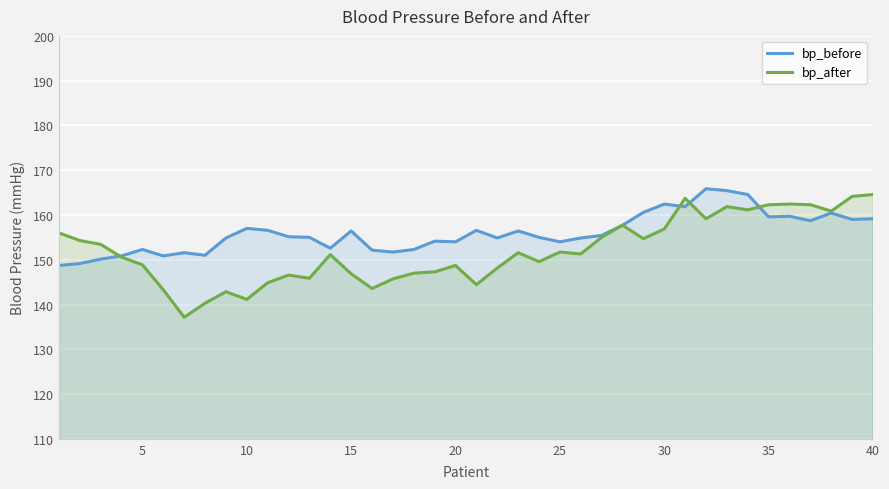

What is the lowest value of the bp_after series?

137.1